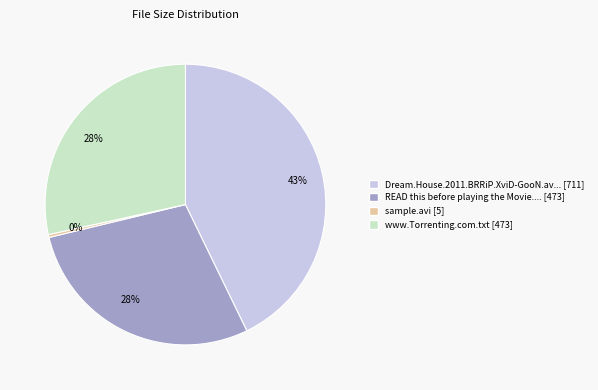

To the nearest percent, what is the average slice percentage?

25%